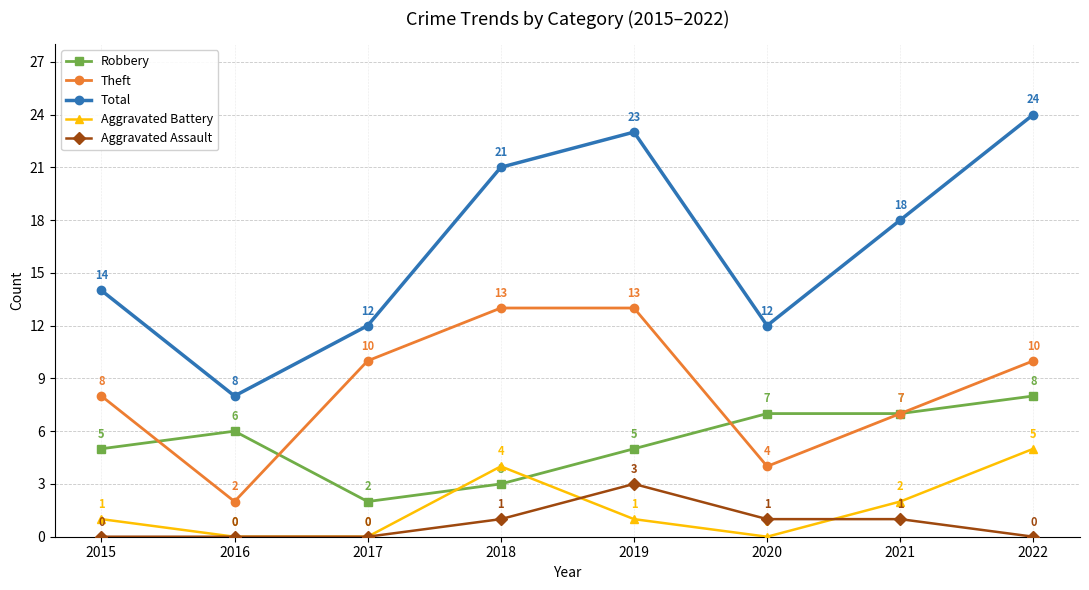

Reading left to right, extract all data points from this chart.

Robbery: 2015=5	2016=6	2017=2	2018=3	2019=5	2020=7	2021=7	2022=8
Theft: 2015=8	2016=2	2017=10	2018=13	2019=13	2020=4	2021=7	2022=10
Total: 2015=14	2016=8	2017=12	2018=21	2019=23	2020=12	2021=18	2022=24
Aggravated Battery: 2015=1	2016=0	2017=0	2018=4	2019=1	2020=0	2021=2	2022=5
Aggravated Assault: 2015=0	2016=0	2017=0	2018=1	2019=3	2020=1	2021=1	2022=0